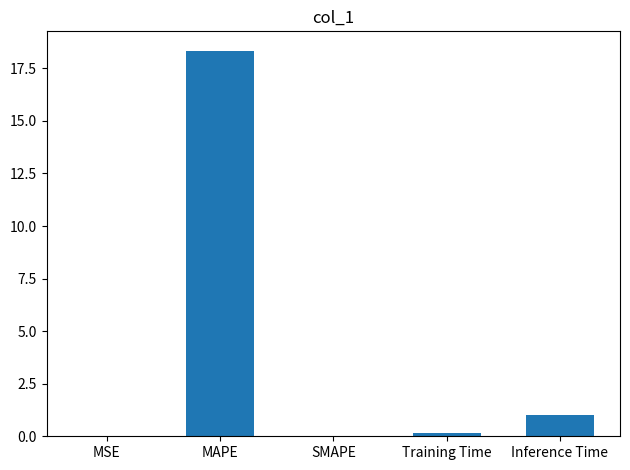

What is the sum of the values at MAPE and SMAPE?

18.3